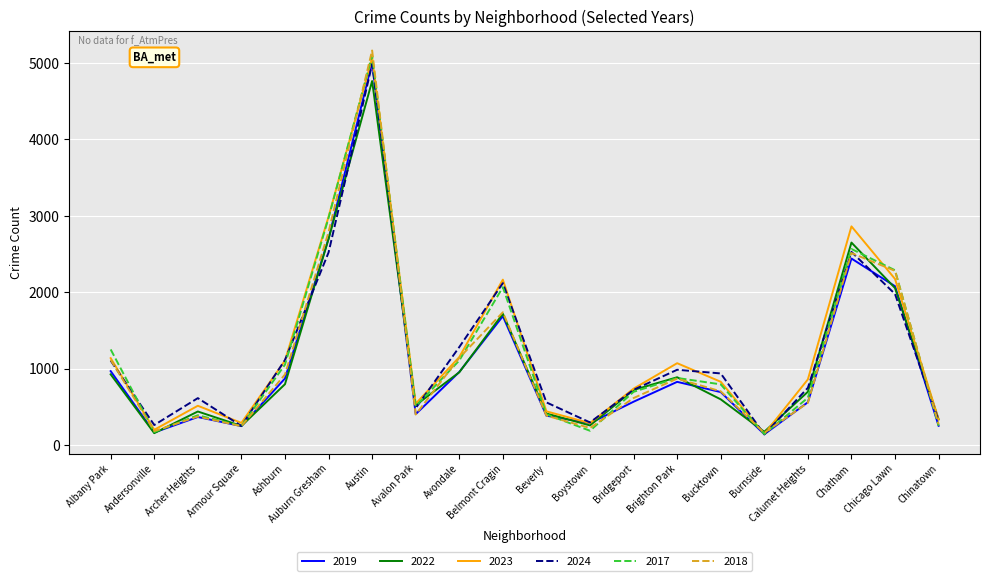

What is the spread (max minus min) of values at Chinatown?

85